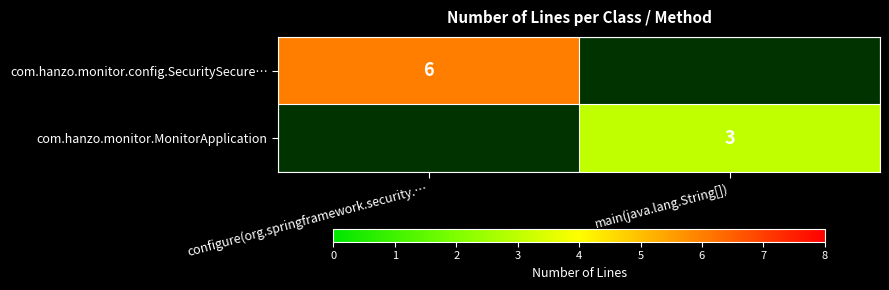

True or false: com.hanzo.monitor.config.SecuritySecure… has a value of 8 at configure(org.springframework.security.….

False